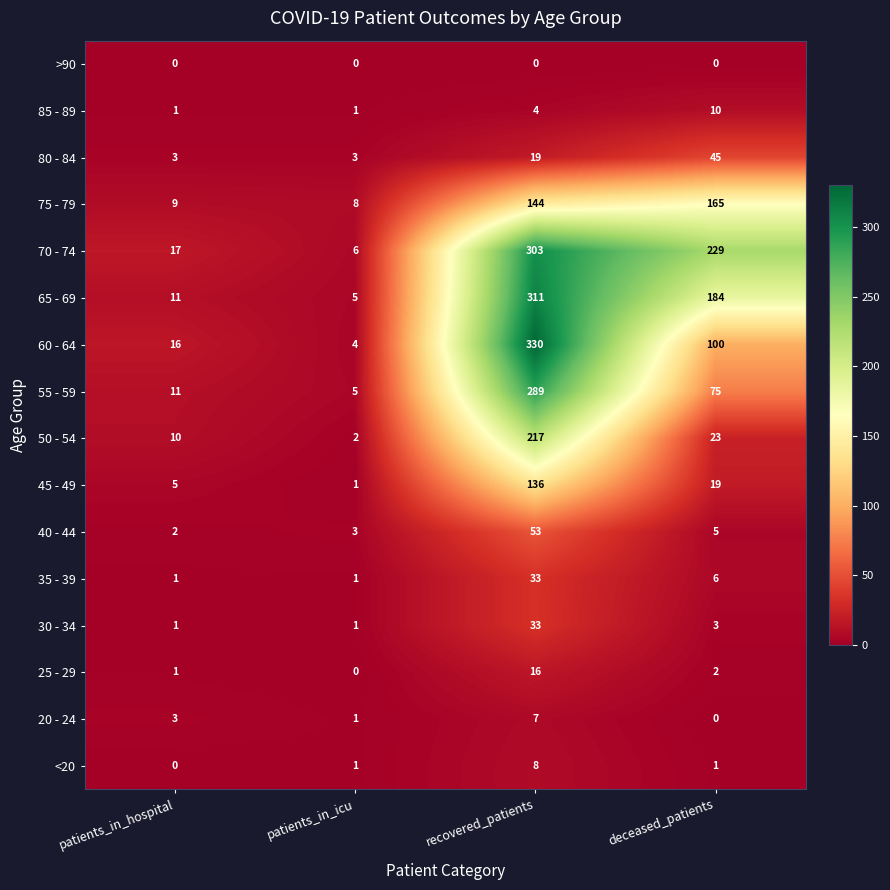

At which category does the chart reach its peak across all series?

recovered_patients